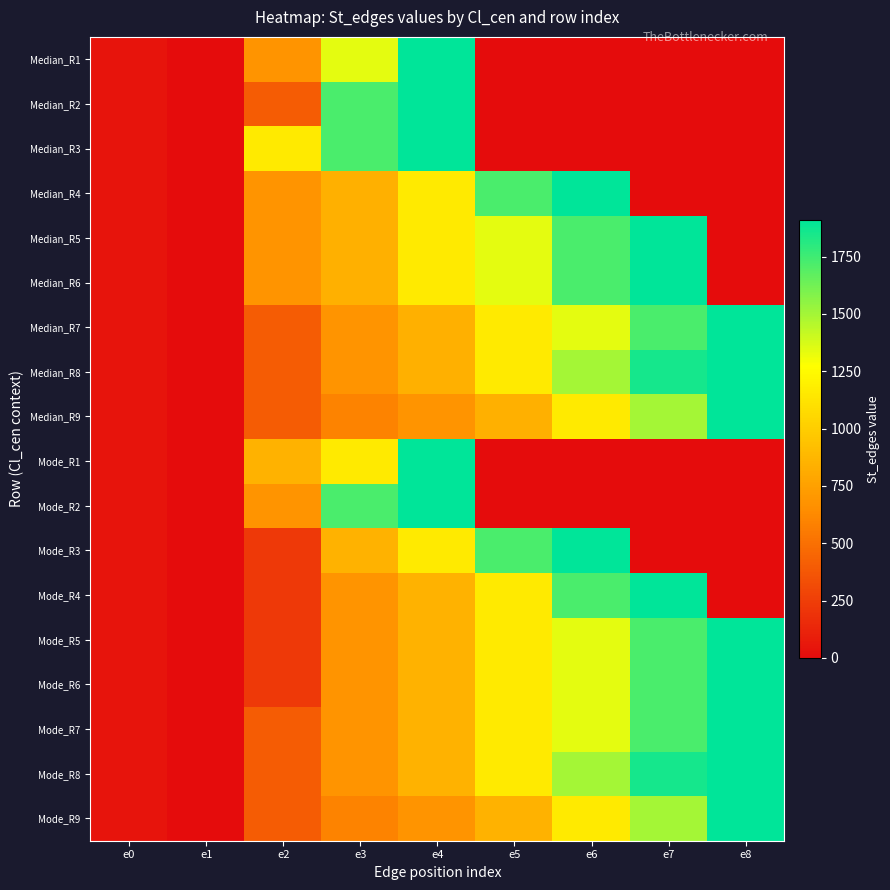

Reading right to left, extract all data points from this chart.

Median_R1: e8=0	e7=0	e6=0	e5=0	e4=1911	e3=1341	e2=682	e1=0	e0=40
Median_R2: e8=0	e7=0	e6=0	e5=0	e4=1911	e3=1724	e2=399	e1=0	e0=40
Median_R3: e8=0	e7=0	e6=0	e5=0	e4=1911	e3=1724	e2=1162	e1=0	e0=40
Median_R4: e8=0	e7=0	e6=1911	e5=1724	e4=1162	e3=837	e2=682	e1=0	e0=40
Median_R5: e8=0	e7=1911	e6=1724	e5=1341	e4=1162	e3=837	e2=682	e1=0	e0=40
Median_R6: e8=0	e7=1911	e6=1724	e5=1341	e4=1162	e3=837	e2=682	e1=0	e0=40
Median_R7: e8=1911	e7=1724	e6=1341	e5=1162	e4=837	e3=682	e2=399	e1=0	e0=40
Median_R8: e8=1911	e7=1856	e6=1495	e5=1162	e4=837	e3=682	e2=399	e1=0	e0=40
Median_R9: e8=1911	e7=1495	e6=1162	e5=837	e4=682	e3=592	e2=399	e1=0	e0=40
Mode_R1: e8=0	e7=0	e6=0	e5=0	e4=1911	e3=1162	e2=848	e1=0	e0=40
Mode_R2: e8=0	e7=0	e6=0	e5=0	e4=1911	e3=1724	e2=682	e1=0	e0=40
Mode_R3: e8=0	e7=0	e6=1911	e5=1724	e4=1162	e3=848	e2=227	e1=0	e0=40
Mode_R4: e8=0	e7=1911	e6=1724	e5=1162	e4=848	e3=682	e2=227	e1=0	e0=40
Mode_R5: e8=1911	e7=1724	e6=1341	e5=1162	e4=848	e3=682	e2=227	e1=0	e0=40
Mode_R6: e8=1911	e7=1724	e6=1341	e5=1162	e4=848	e3=682	e2=227	e1=0	e0=40
Mode_R7: e8=1911	e7=1724	e6=1341	e5=1162	e4=848	e3=682	e2=399	e1=0	e0=40
Mode_R8: e8=1911	e7=1856	e6=1495	e5=1162	e4=848	e3=682	e2=399	e1=0	e0=40
Mode_R9: e8=1911	e7=1495	e6=1162	e5=848	e4=682	e3=592	e2=399	e1=0	e0=40